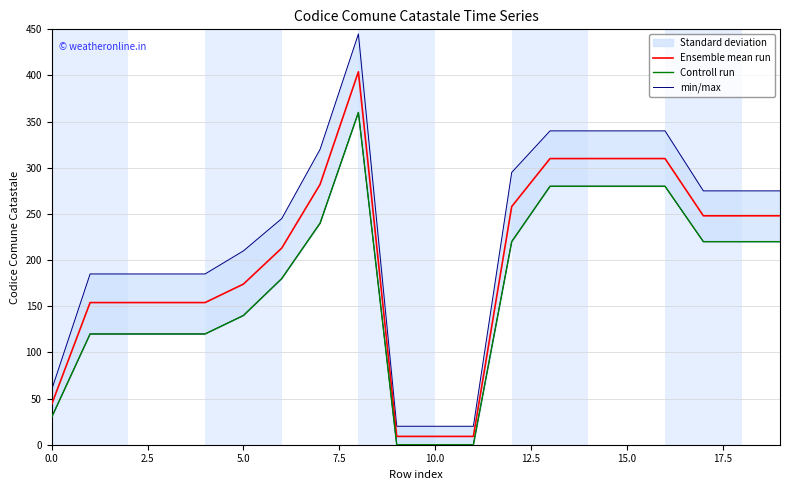

How many values in the min/max series exceed 275?

7